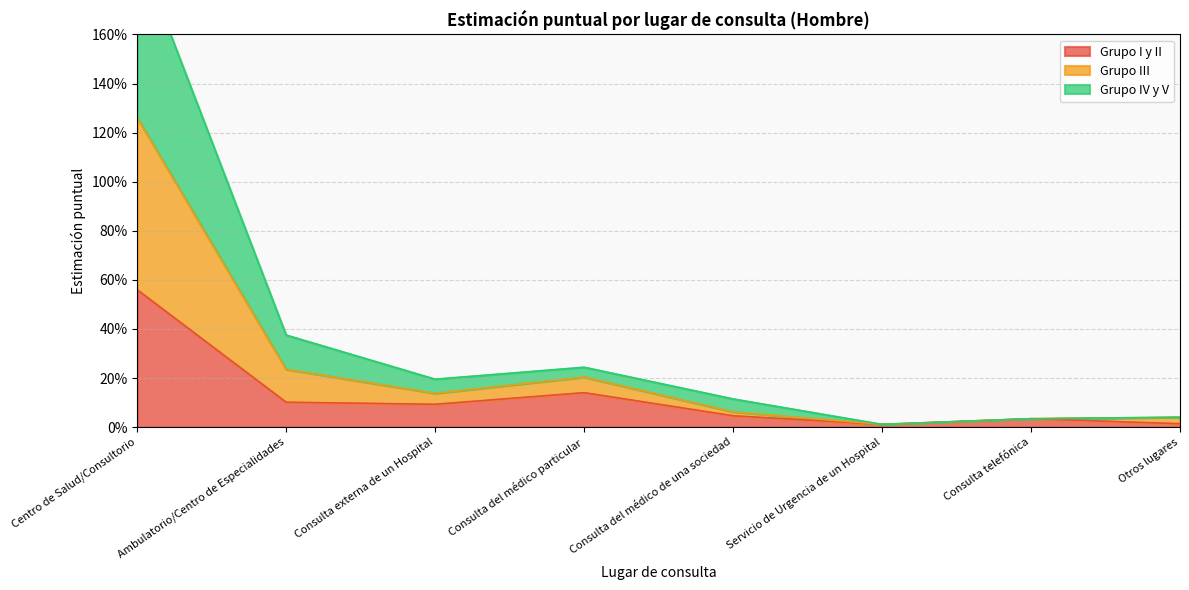

True or false: Grupo IV y V and Grupo III intersect in this chart.

False